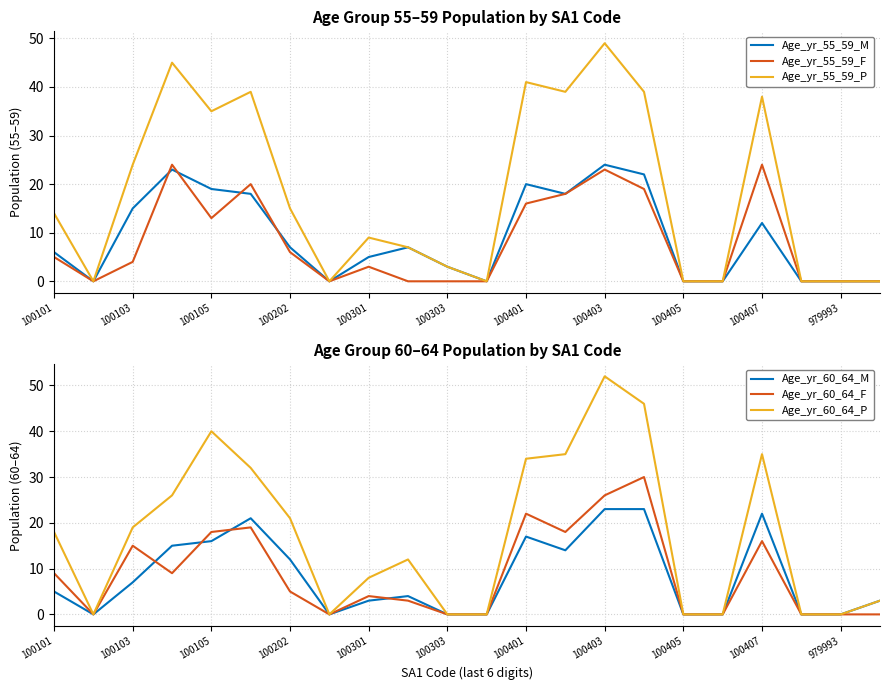

True or false: Age_yr_55_59_P has a value of 0 at 100405.

True